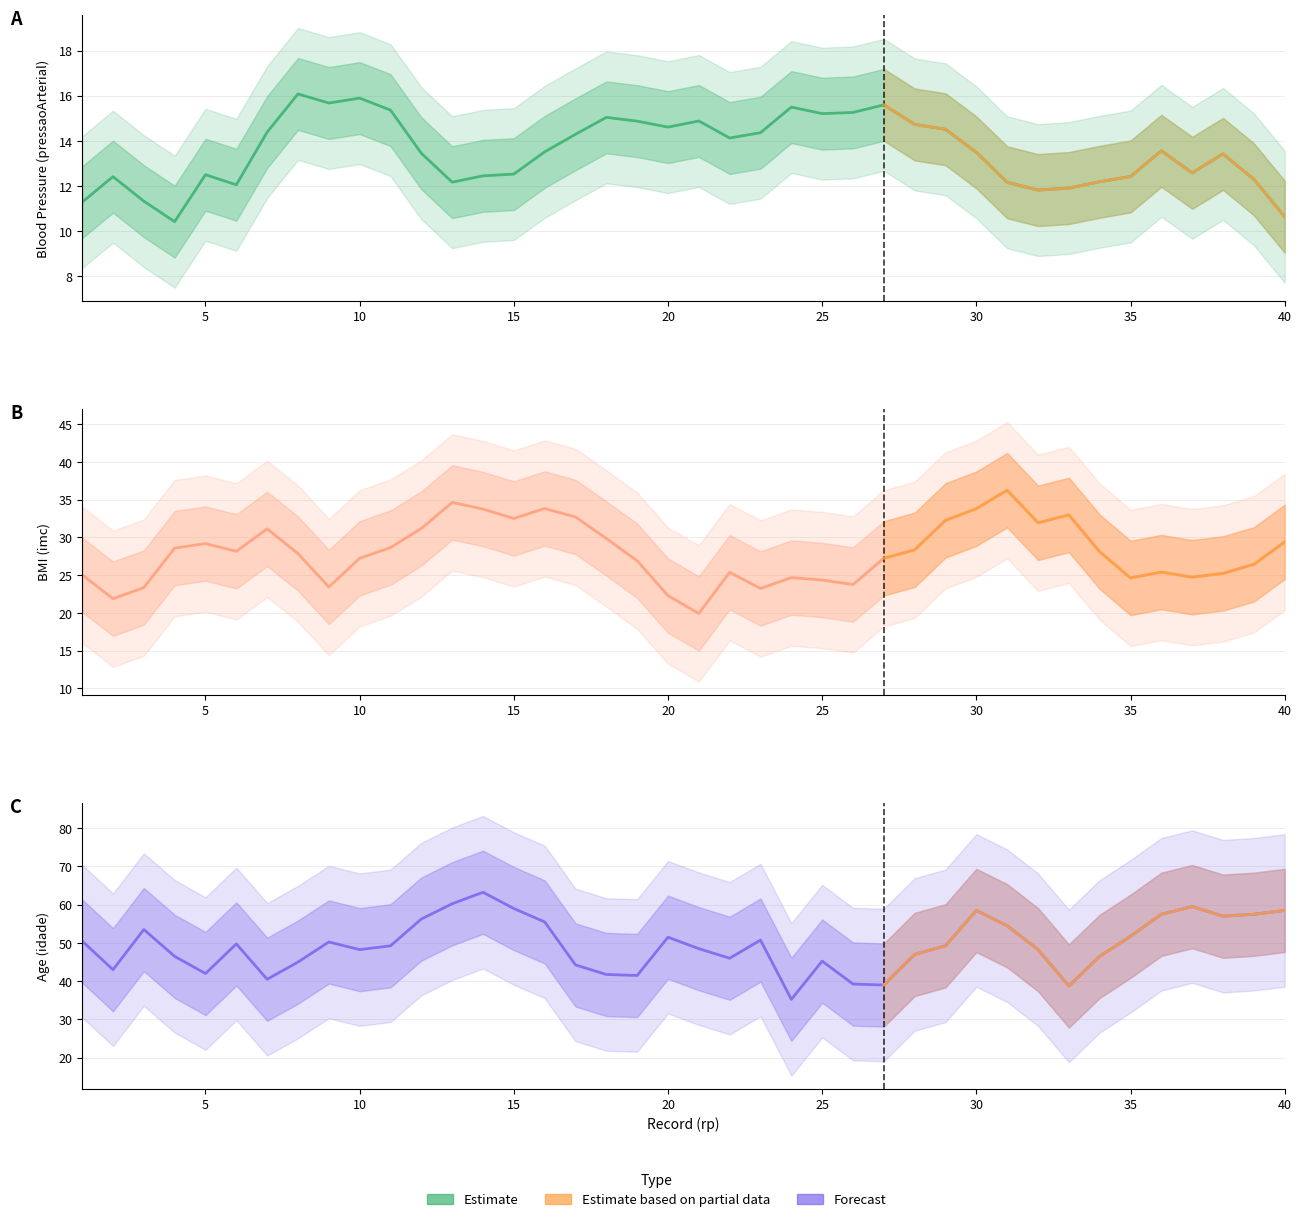

Does the chart have visible grid lines?

Yes